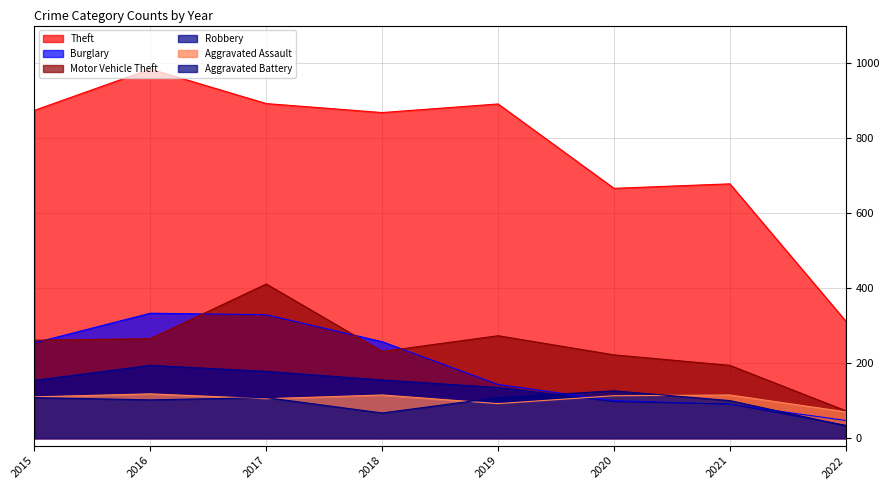

Rank the categories by Aggravated Assault value from highest to lowest.

2016, 2018, 2021, 2020, 2015, 2017, 2019, 2022